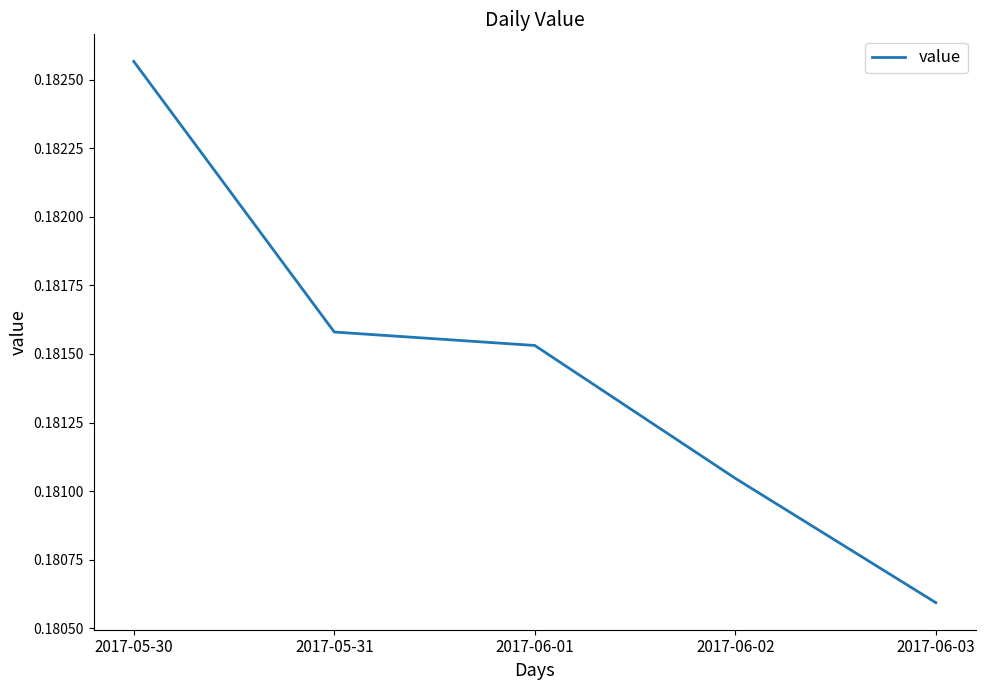

How many lines are shown in the chart?

1